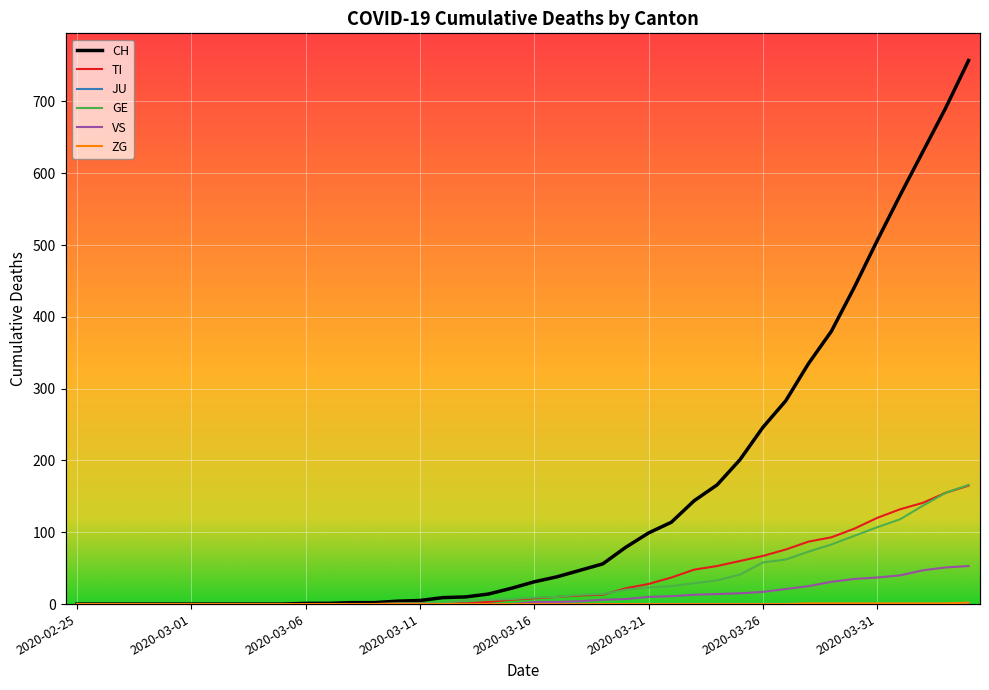

How many values in the TI series exceed 8?

19